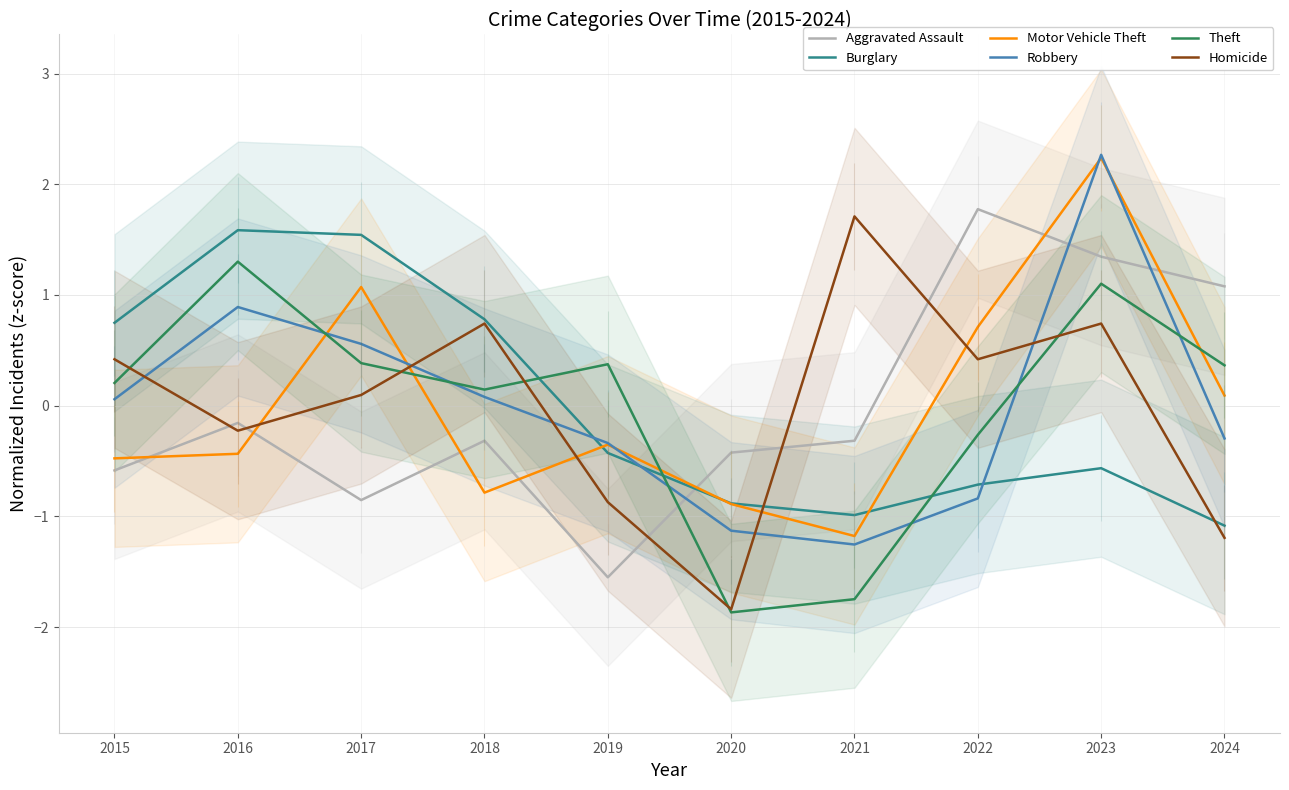

Where is the first local maximum for Robbery?

2016